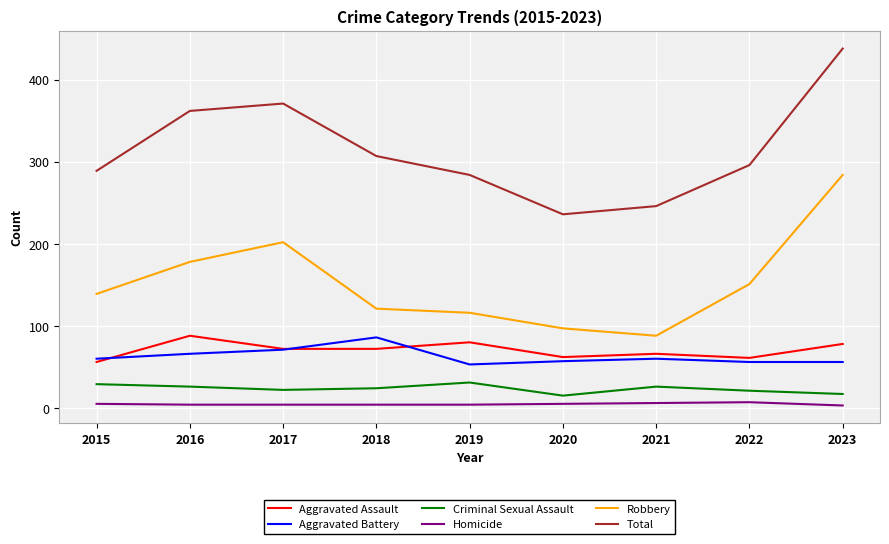

Count the number of categories in the chart.

9